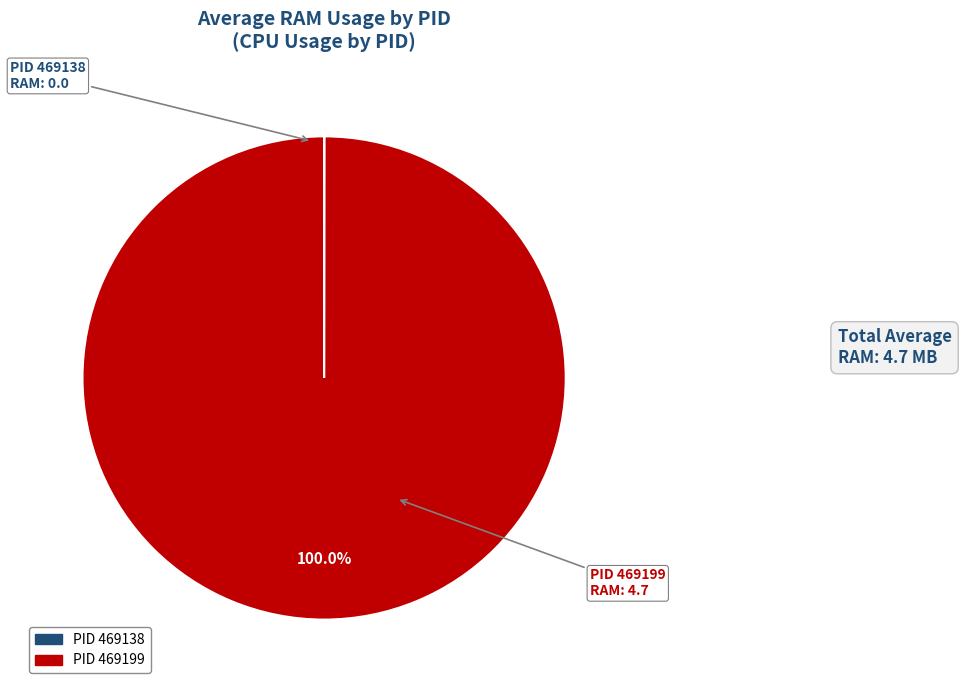

Does any single category account for the majority?

Yes